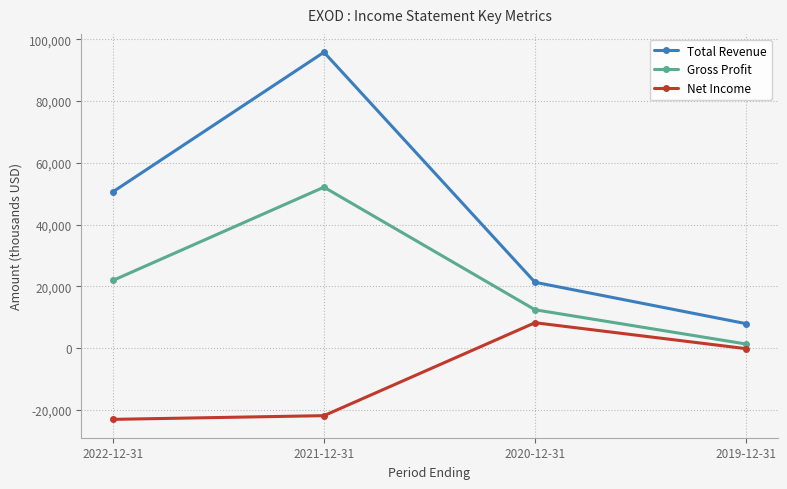

Does the chart have visible grid lines?

Yes